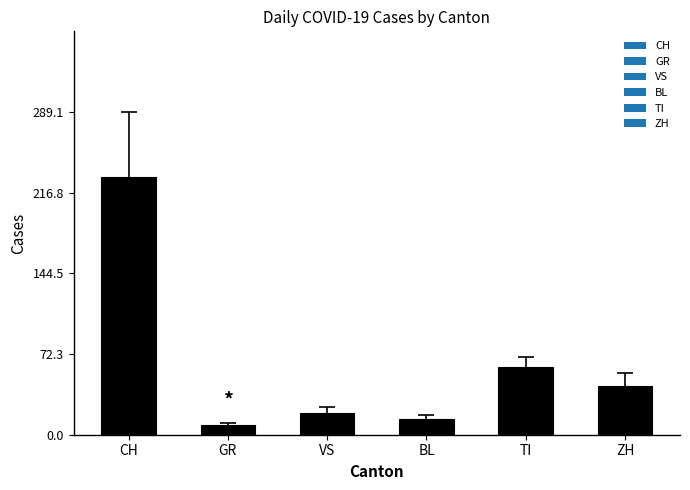

What is the value of the 3rd bar from the left?

19.4